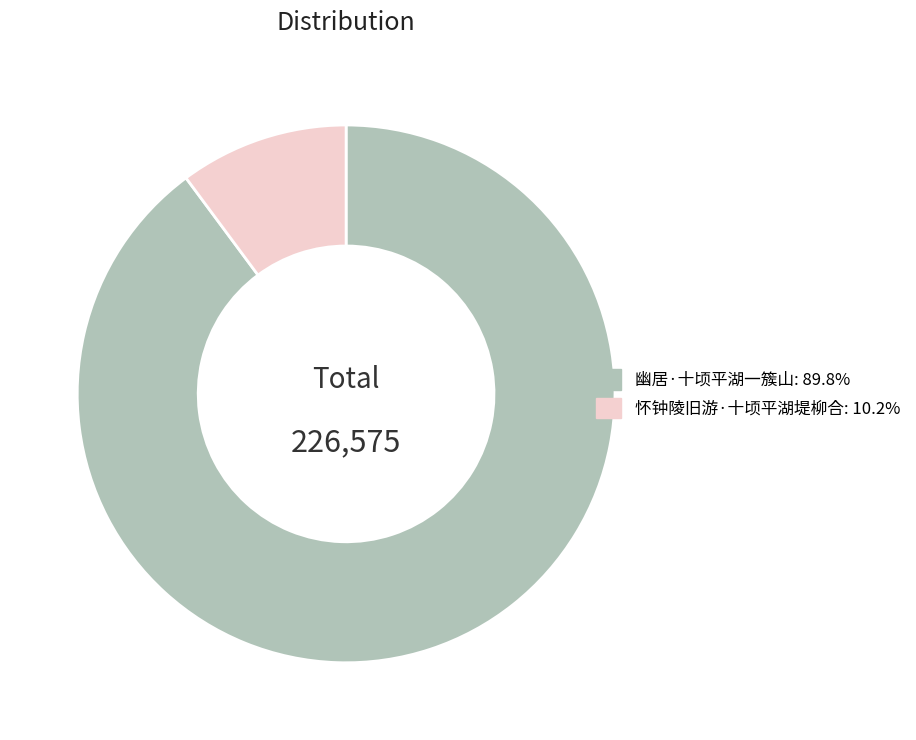

Which slice represents more than half of the pie?

幽居·十顷平湖一簇山